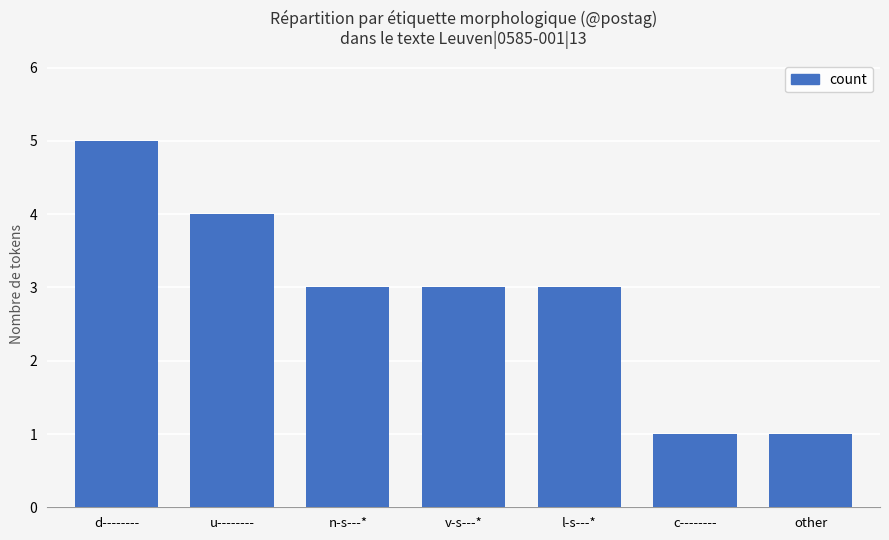

What is the smallest value displayed?

1